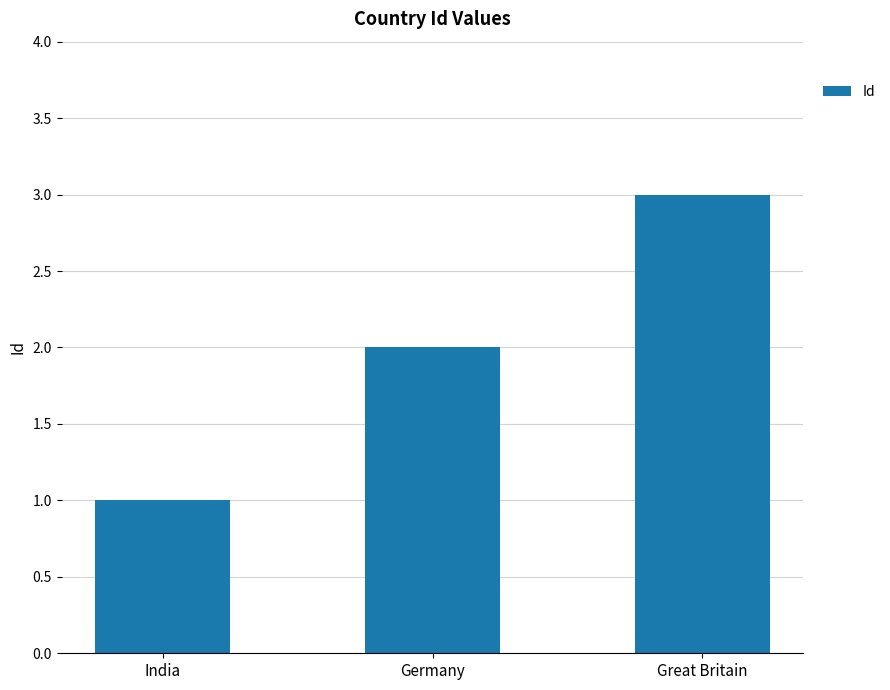

What is the label of the 3rd bar from the left?

Great Britain